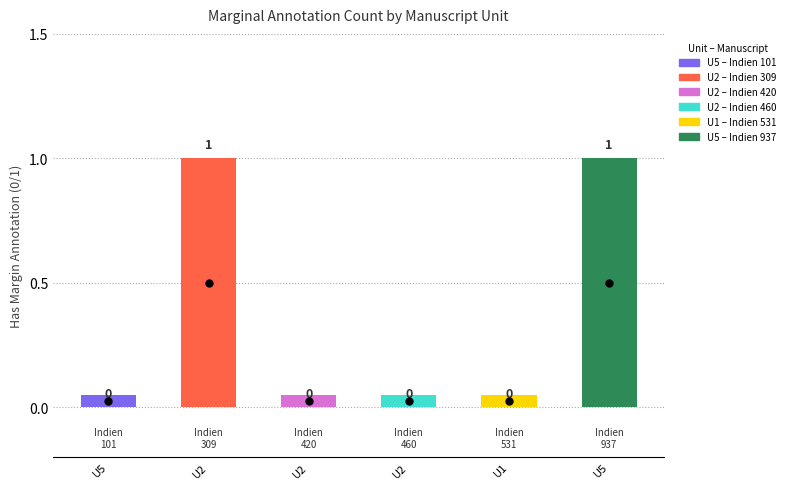

What is the greatest value displayed?

1